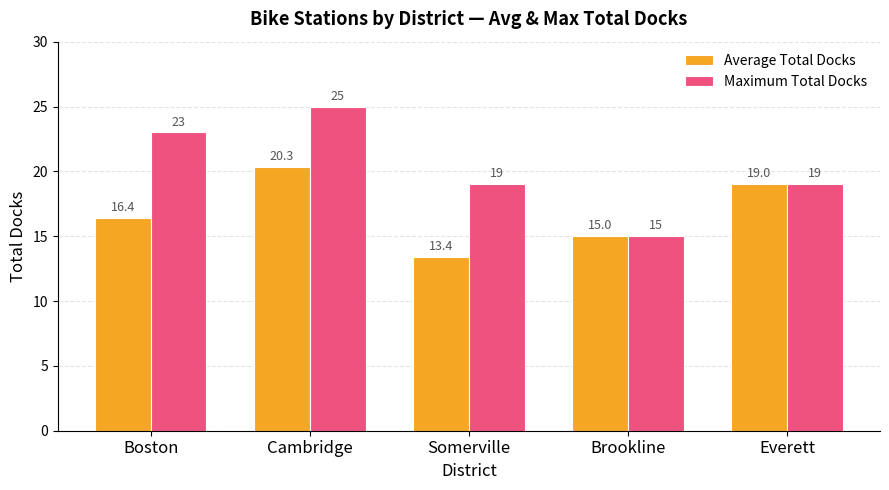

Is it true that Maximum Total Docks equals 5.1 at Brookline?

False